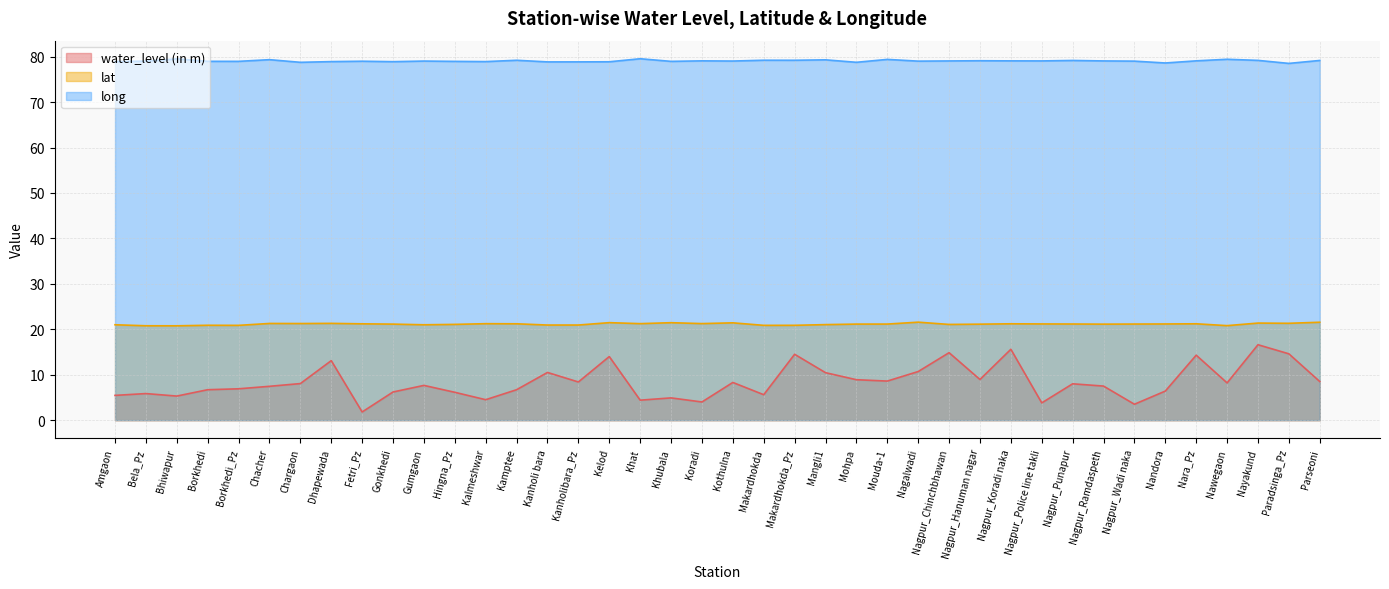

How many data points does each series have?

40